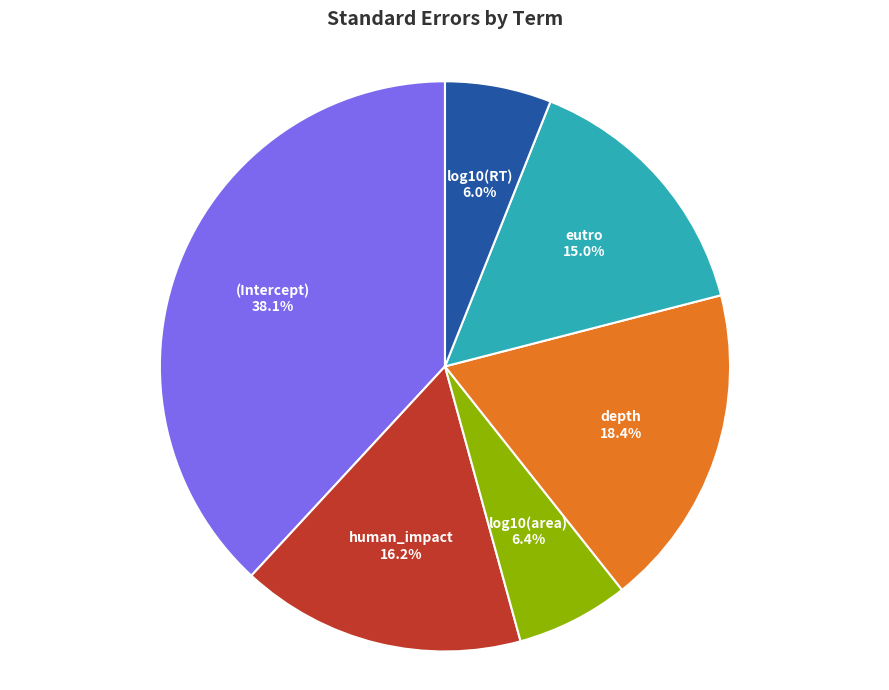

Does depth account for over 50% of the chart?

No